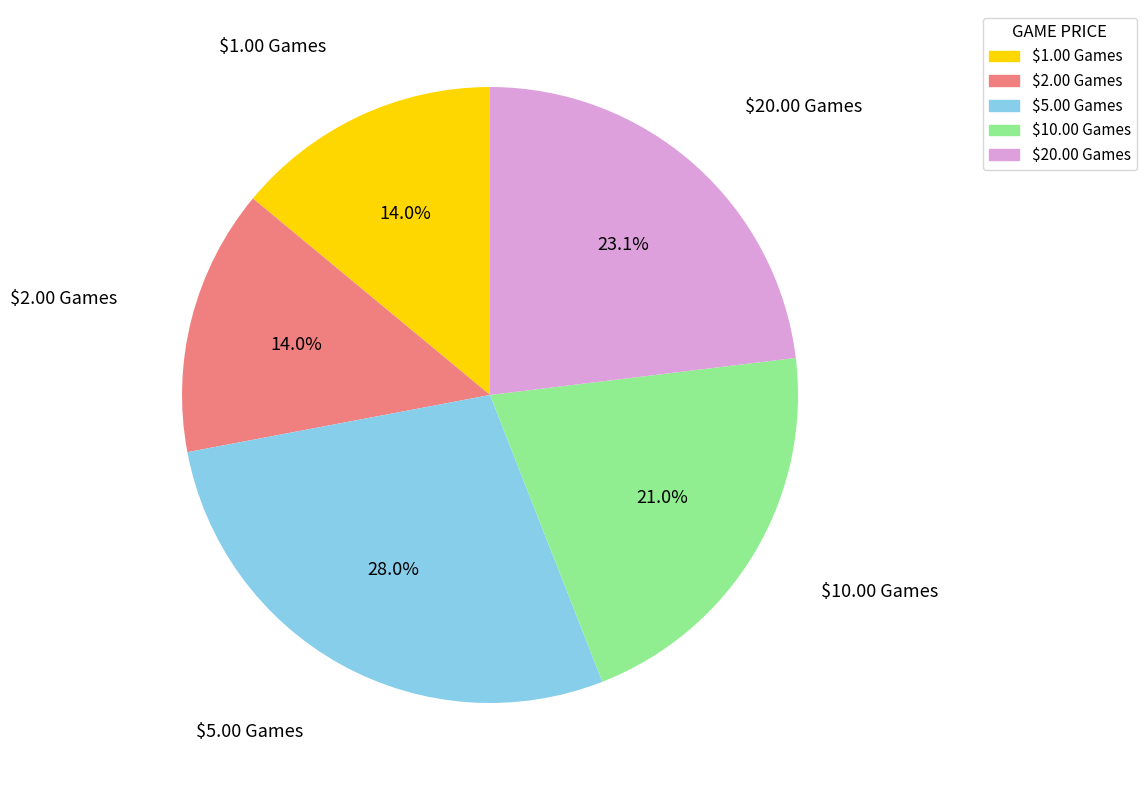

To the nearest percent, what is the combined percentage of $2.00 Games and $10.00 Games?

35%